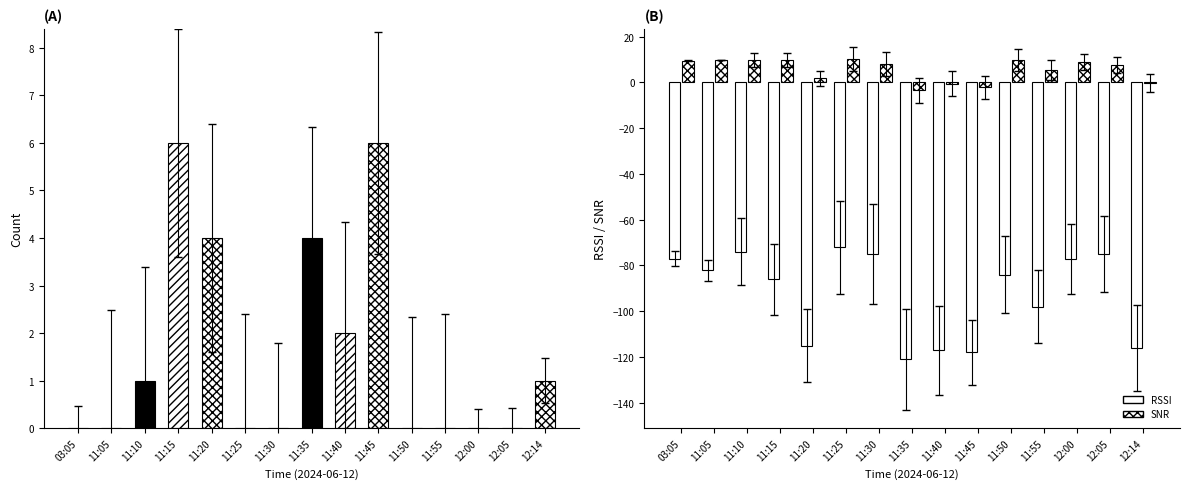

Are the bars horizontal?

No